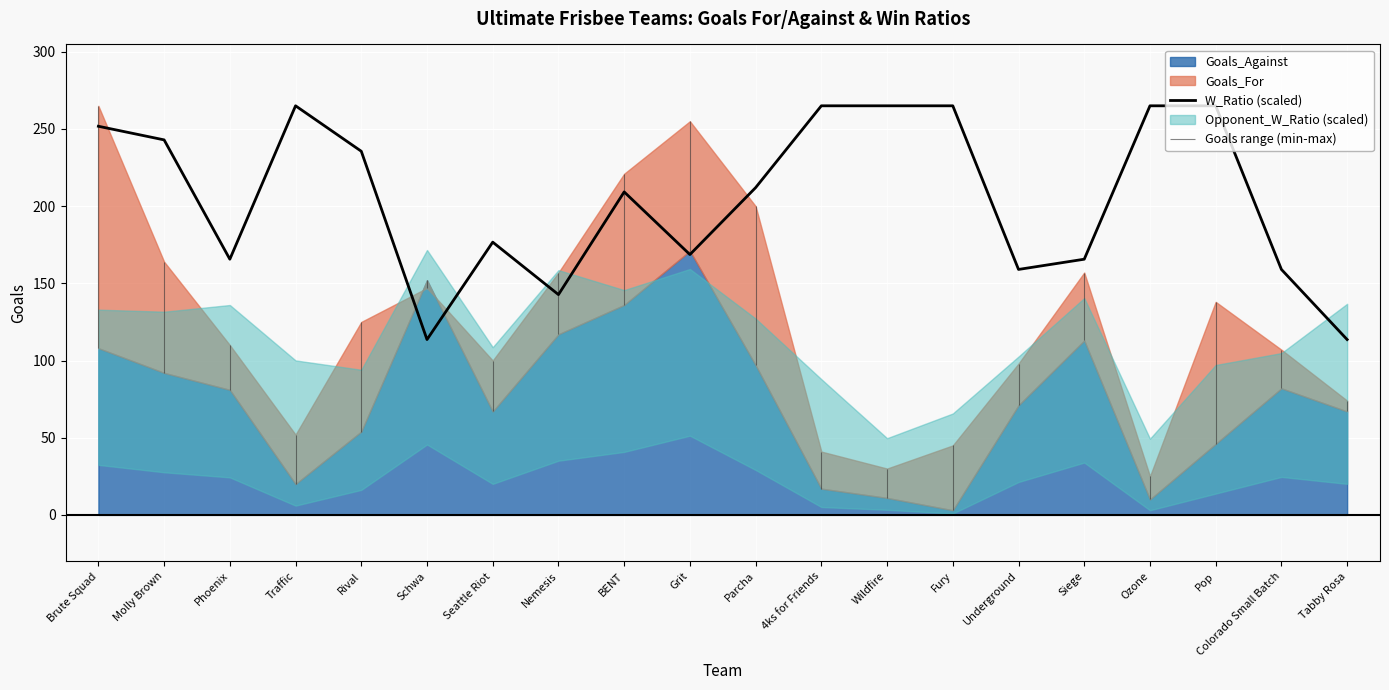

Reading left to right, transcribe all the data shown in this chart.

251.8	242.9	165.6	265.0	235.6	113.6	176.7	142.7	209.2	168.6	212.0	265.0	265.0	265.0	159.0	165.6	265.0	265.0	159.0	113.6